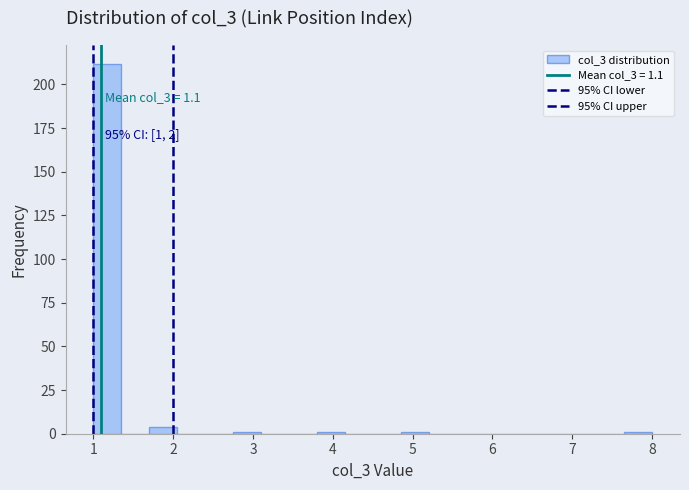

Around what value on the x-axis is the tallest bar? Give the approximate position of its centre, as read against the axis.

1.2